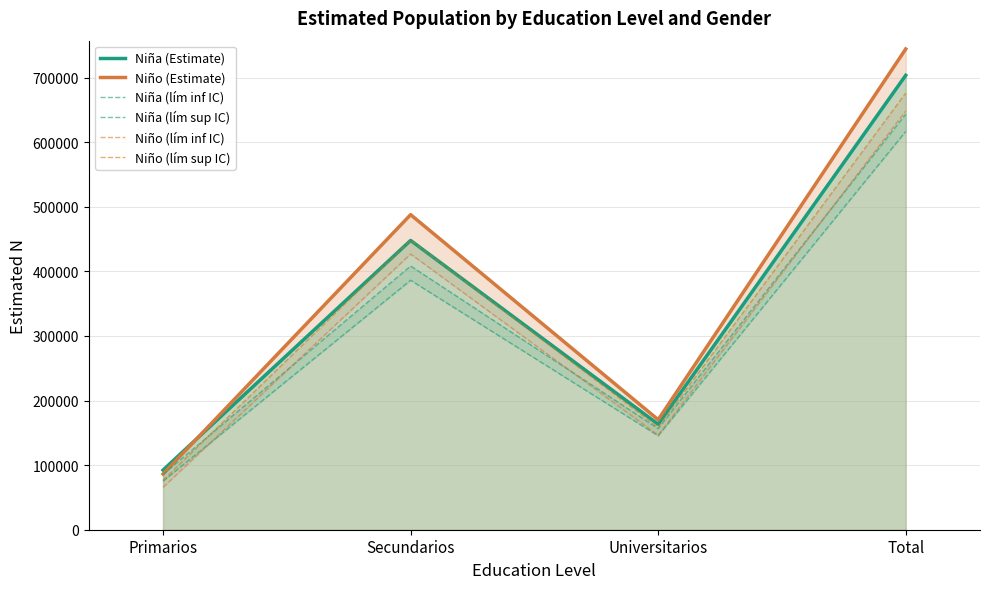

True or false: Niña (Estimate) and Niña (lím sup IC) intersect in this chart.

False